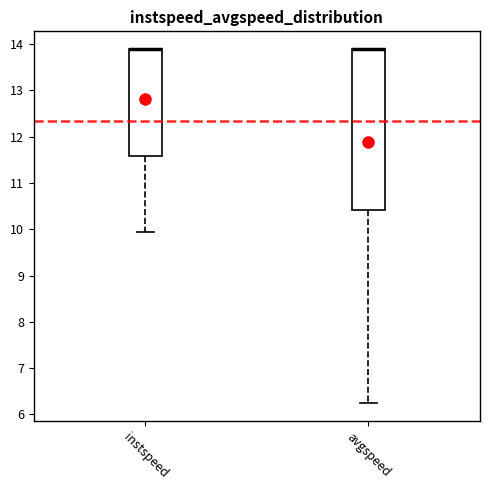

Reading left to right, read every box against the y-axis: the position of its median line, the range the box covers, and the ends of its whiskers. The values are not printed on the chart, so give them approximately, as read against the axis.

instspeed: median 13.9 (drawn on the box's upper edge), box 11.6 to 13.9, whiskers 9.9 to 13.9
avgspeed: median 13.9 (drawn on the box's upper edge), box 10.4 to 13.9, whiskers 6.2 to 13.9